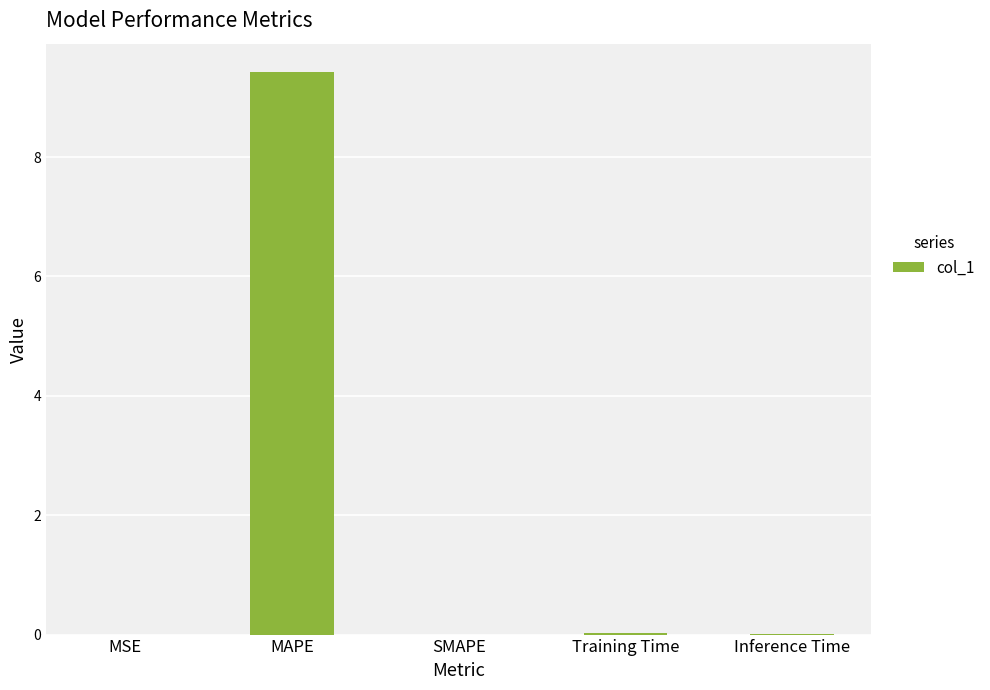

How many data points does each series have?

5